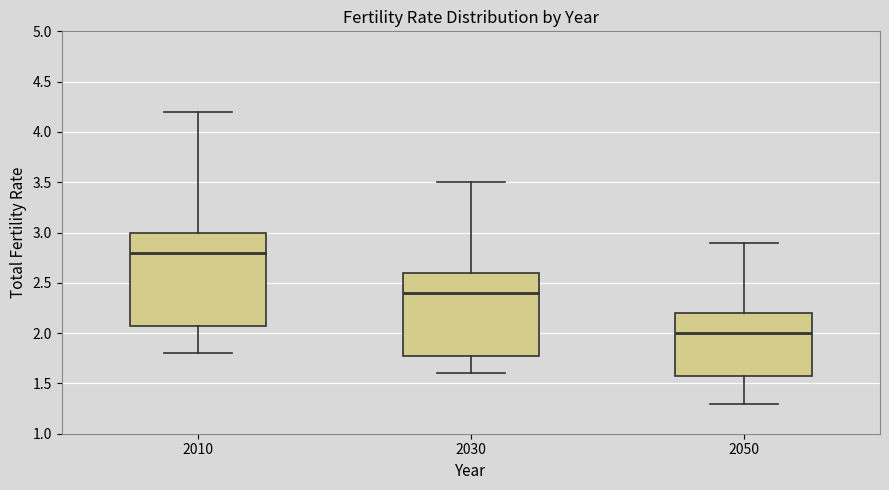

Reading left to right, read every box against the y-axis: the position of its median line, the range the box covers, and the ends of its whiskers. The values are not printed on the chart, so give them approximately, as read against the axis.

2010: median 2.8, box 2.1 to 3.0, whiskers 1.8 to 4.2
2030: median 2.4, box 1.8 to 2.6, whiskers 1.6 to 3.5
2050: median 2.0, box 1.6 to 2.2, whiskers 1.3 to 2.9